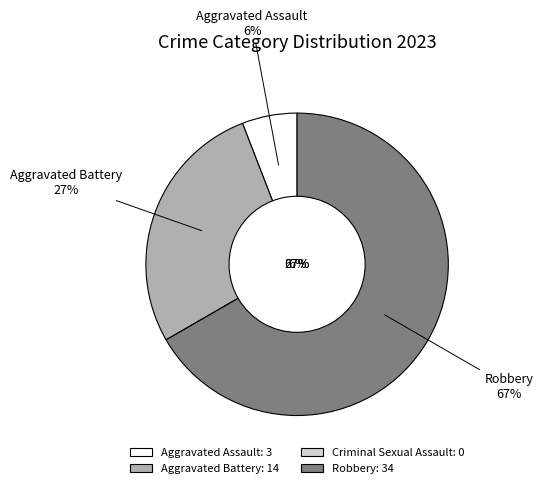

Does Robbery account for over 50% of the chart?

Yes